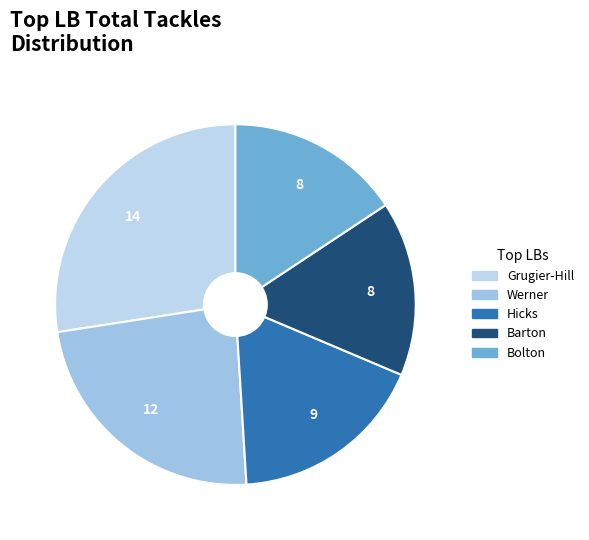

How many slices are in this pie chart?

5